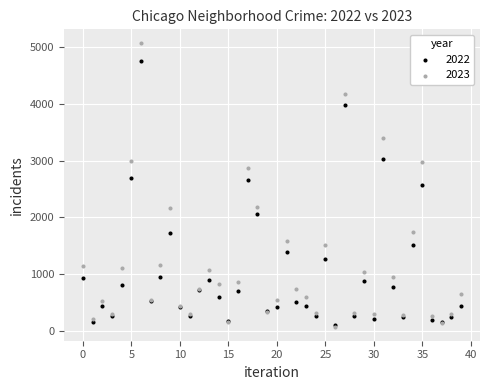

What are all the series names shown in the legend?

2022, 2023